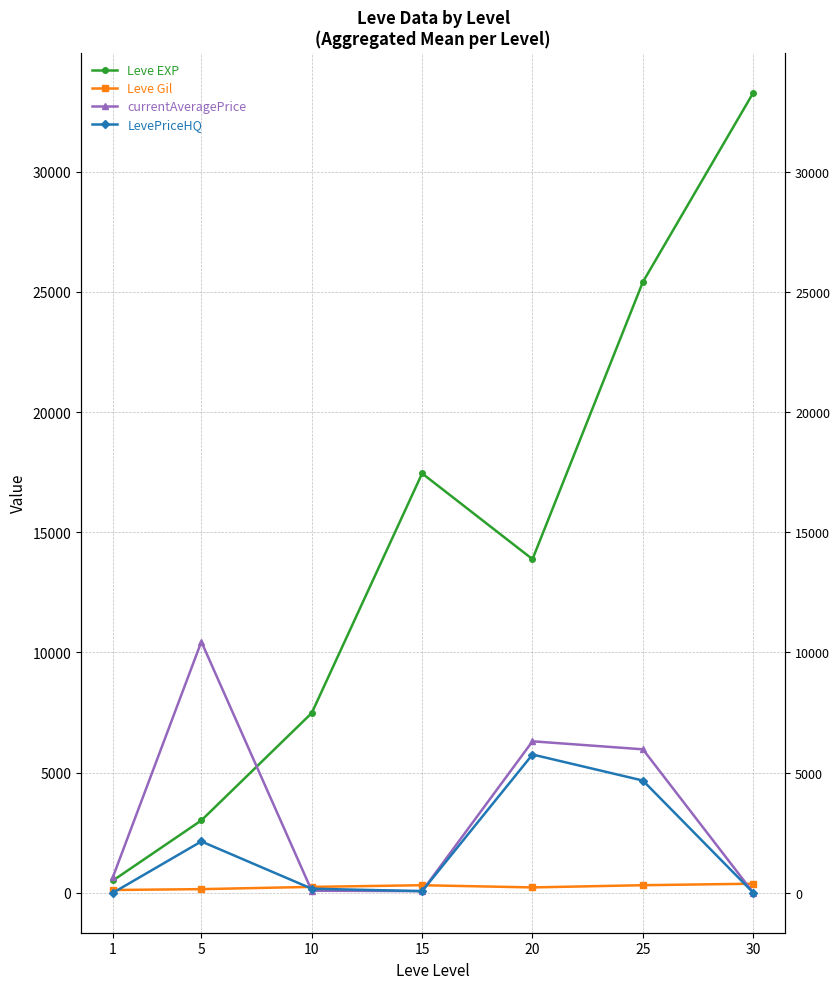

What is the spread (max minus min) of values at 1?

668.3